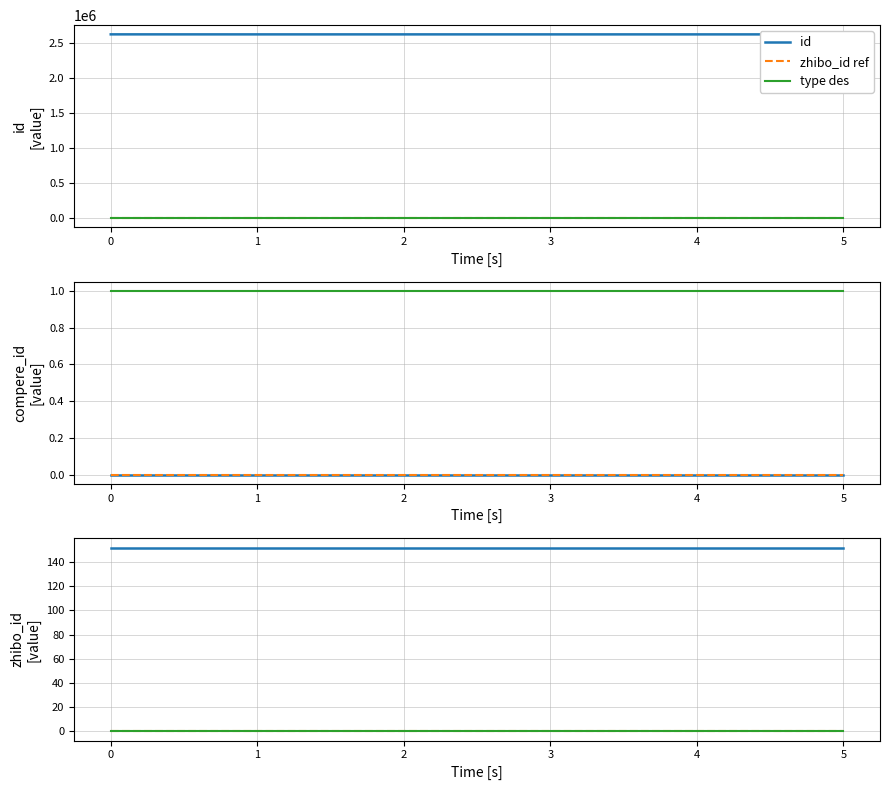

True or false: zhibo_id and is_need_check cross at least once.

False